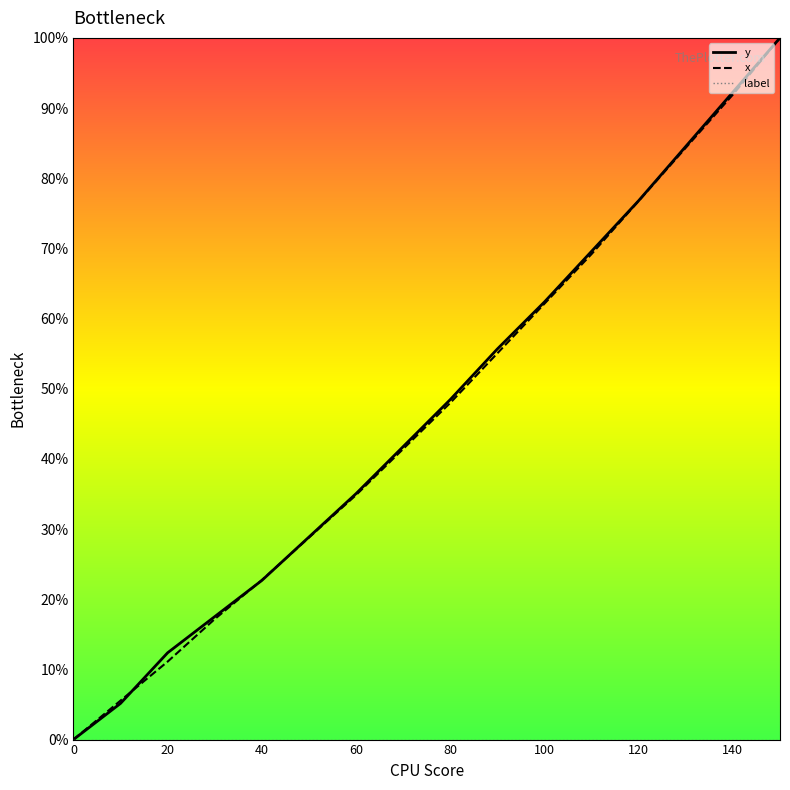

What is the value of the x point at the 12th from the left?

69.2